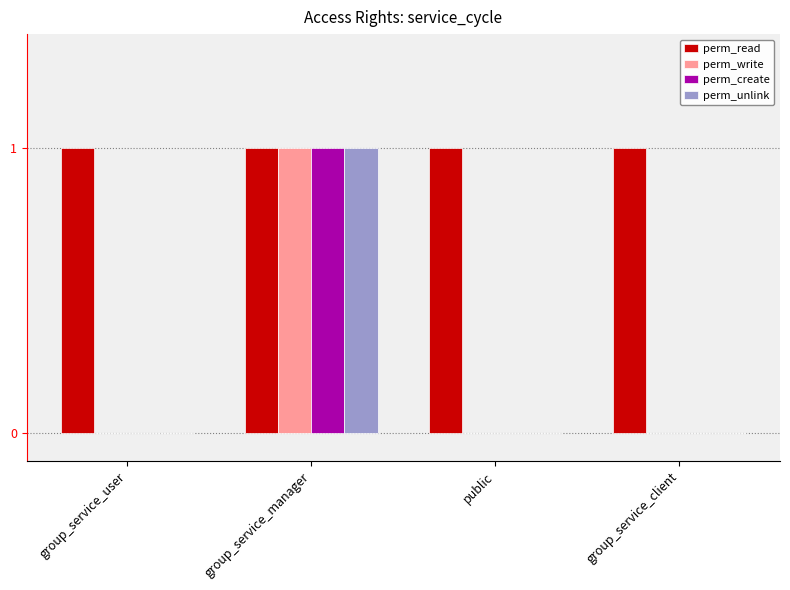

Is the value of perm_read at public greater than the value of perm_unlink at group_service_user?

Yes